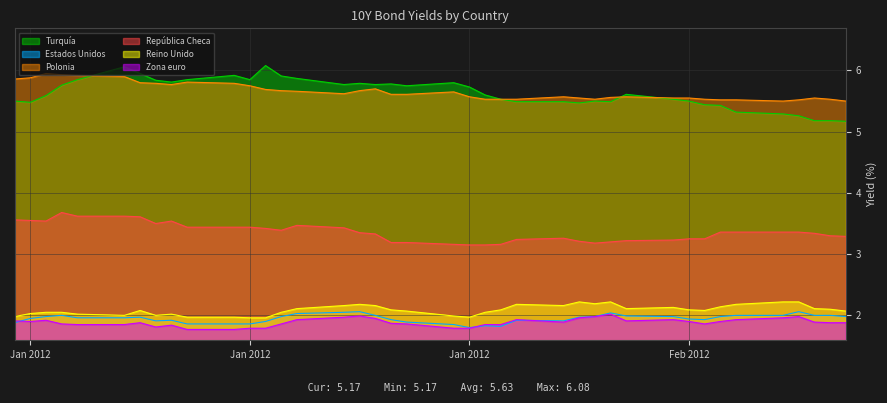

Which series has the largest total across all categories?

Polonia